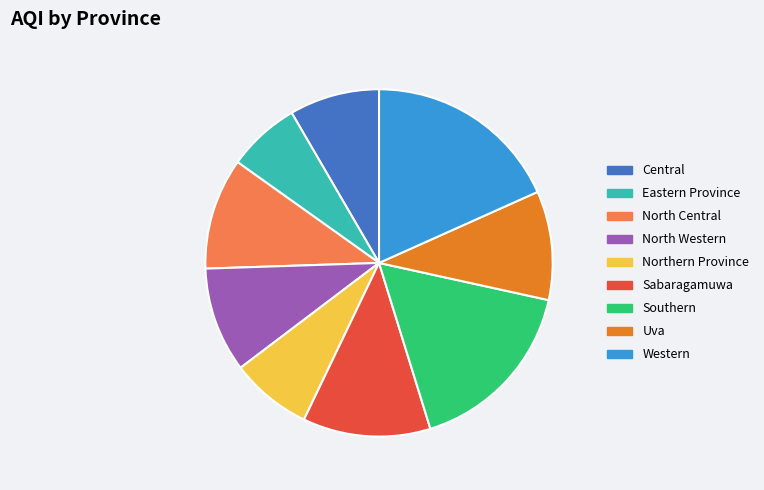

Is there any slice that represents more than half of the pie?

No